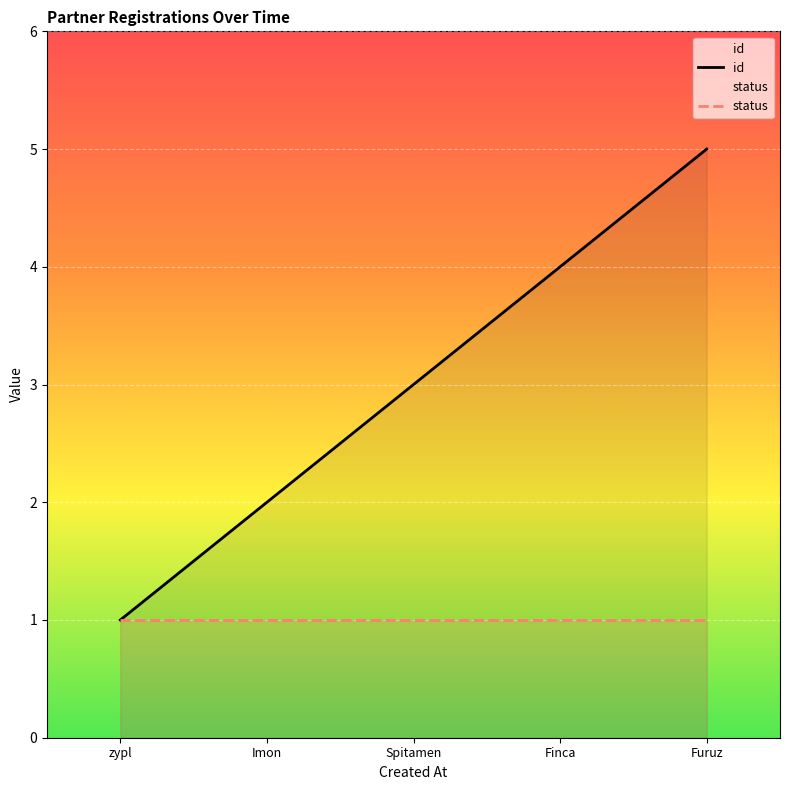

Which has a higher value, Furuz or Spitamen?

Furuz